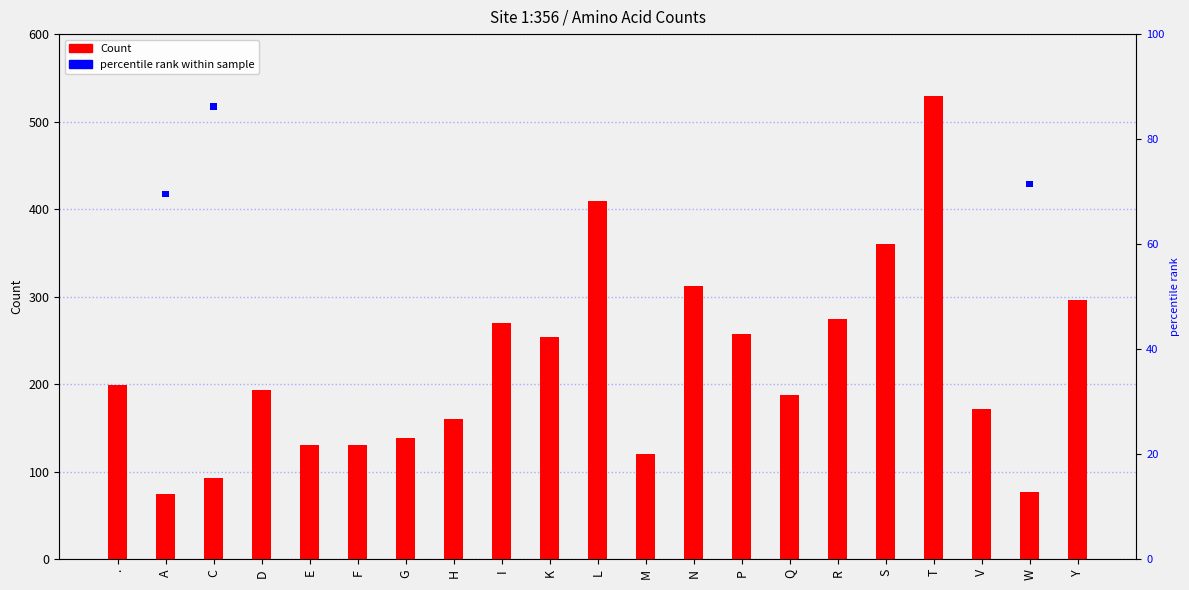

Rank the series by their average value, from highest to lowest.

Count, percentile rank